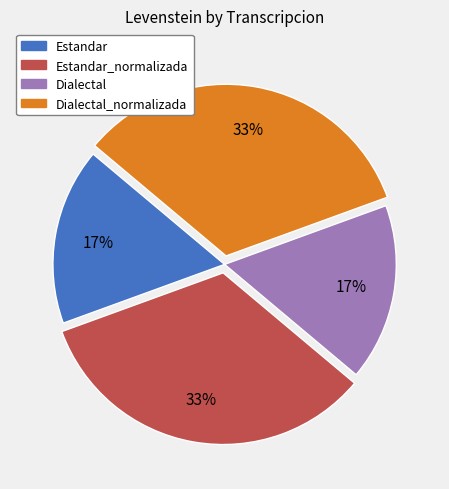

How many segments does this pie chart have?

4